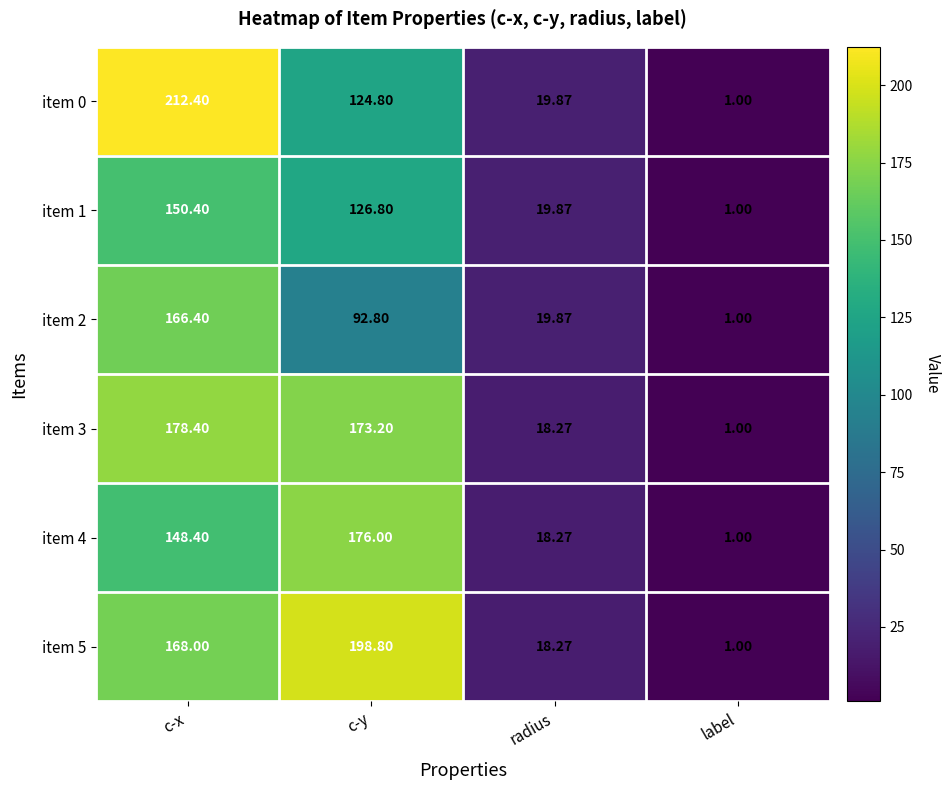

Which series has the widest spread of values?

item 0